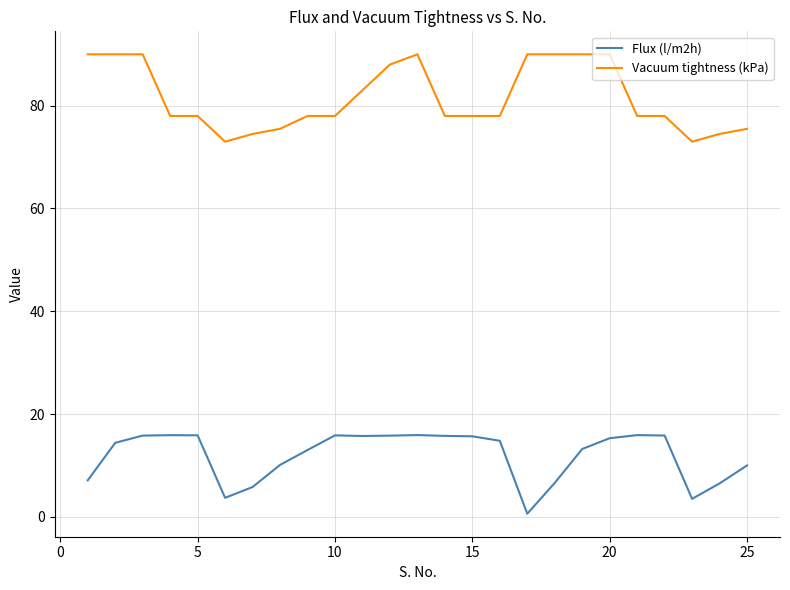

True or false: Vacuum tightness (kPa) and Flux (l/m2h) cross at least once.

False